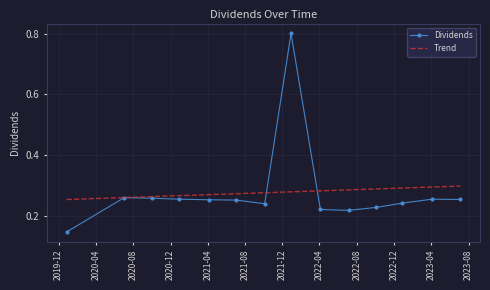

The value at 2021-12-29 is 1.4. True or false?

False